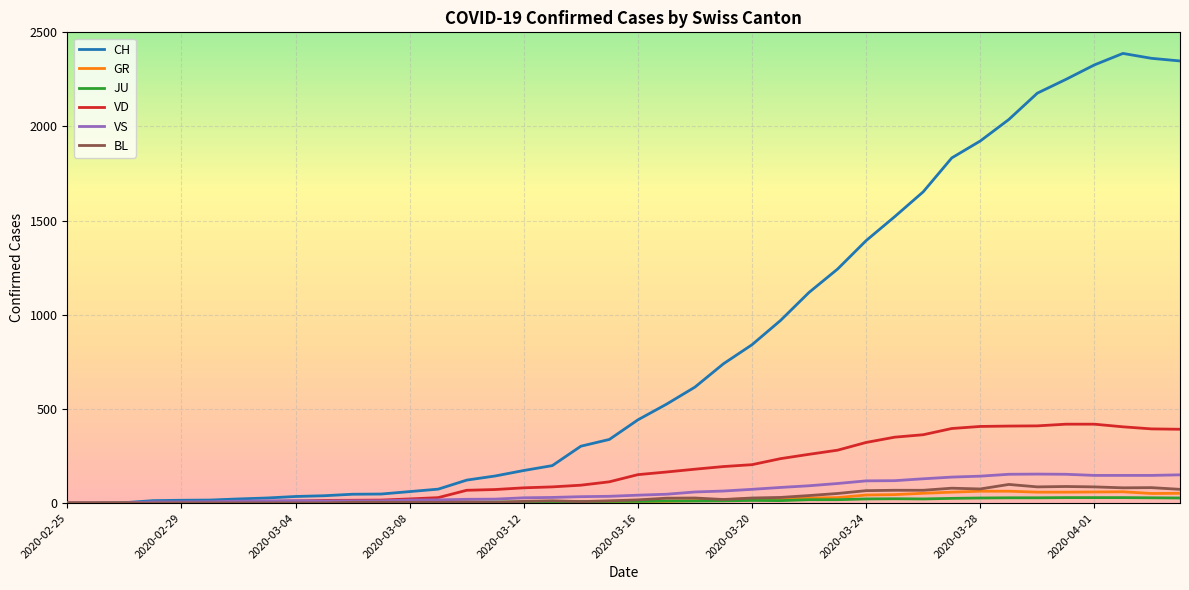

What is the maximum value for VS?

154